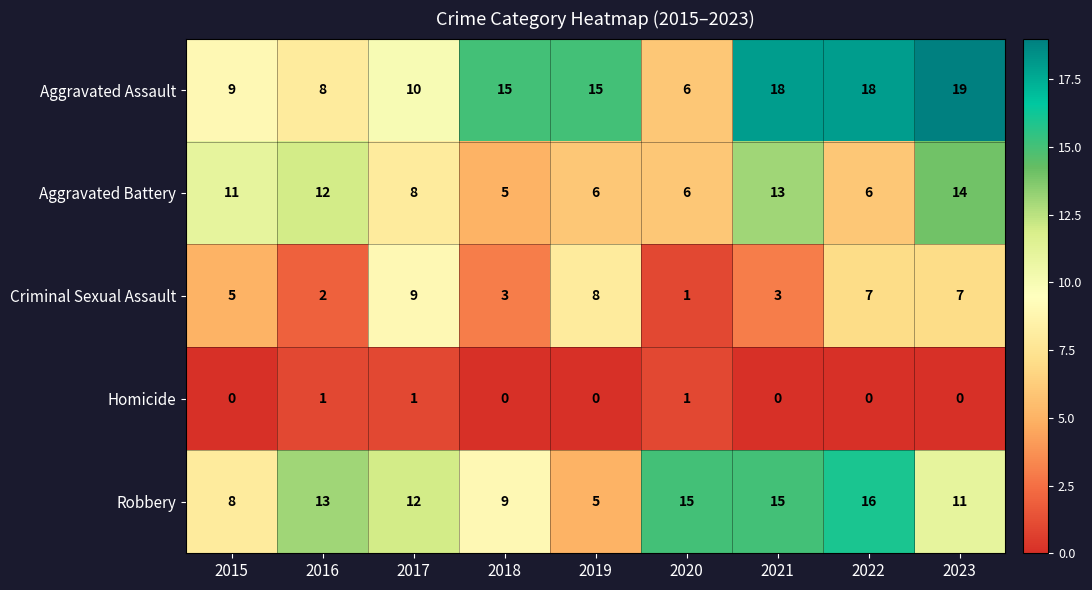

The value of Robbery at 2016 is 23. True or false?

False